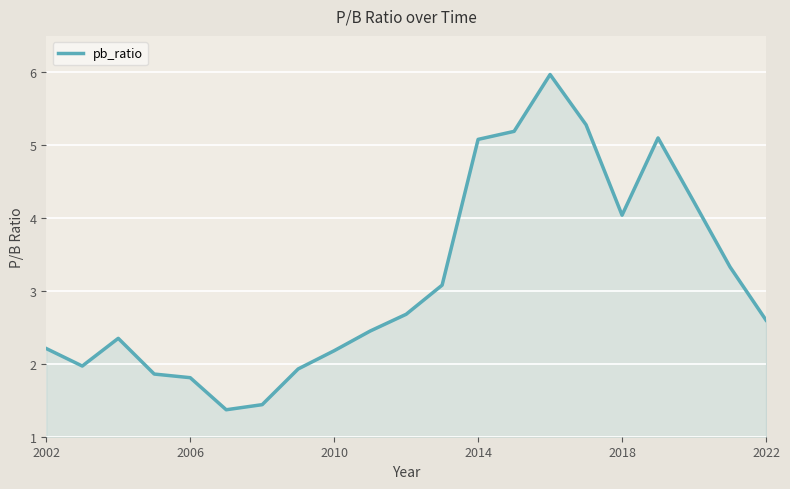

What is the maximum value shown in the chart?

6.0